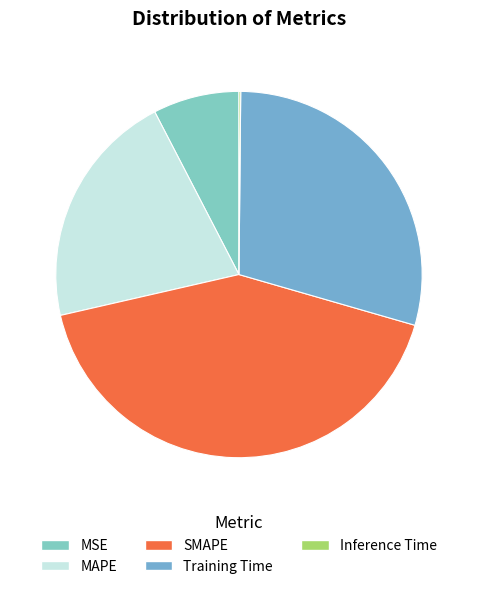

To the nearest percent, what is the difference between the largest and smallest slice percentages?

42%